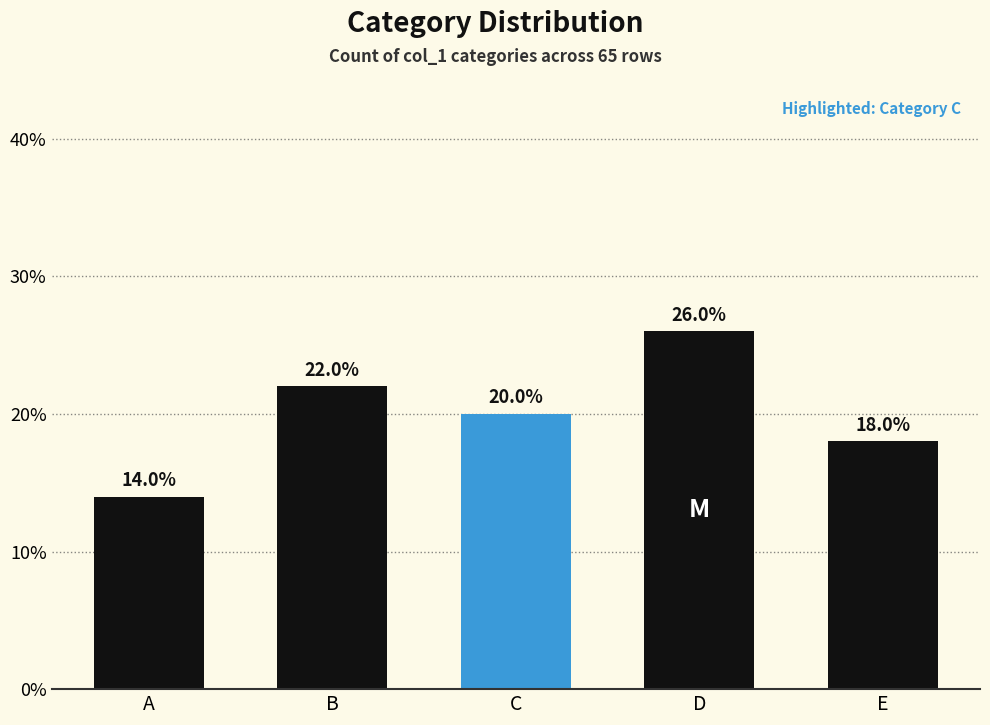

Reading left to right, transcribe all the data shown in this chart.

A=14.0	B=22.0	C=20.0	D=26.0	E=18.0